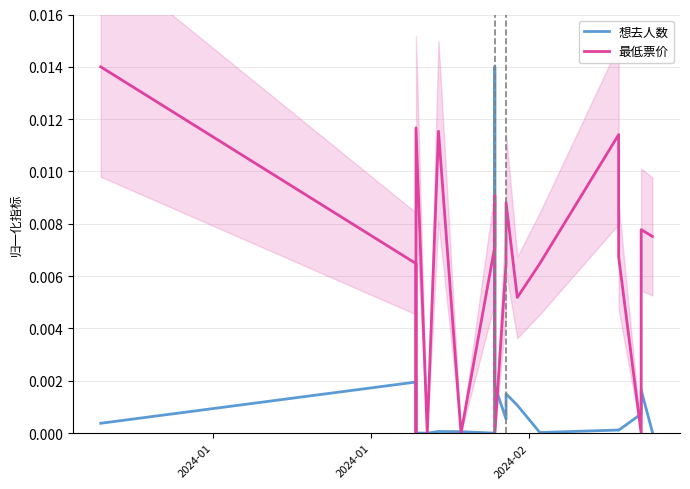

Is this an area chart (filled region under the line)?

No